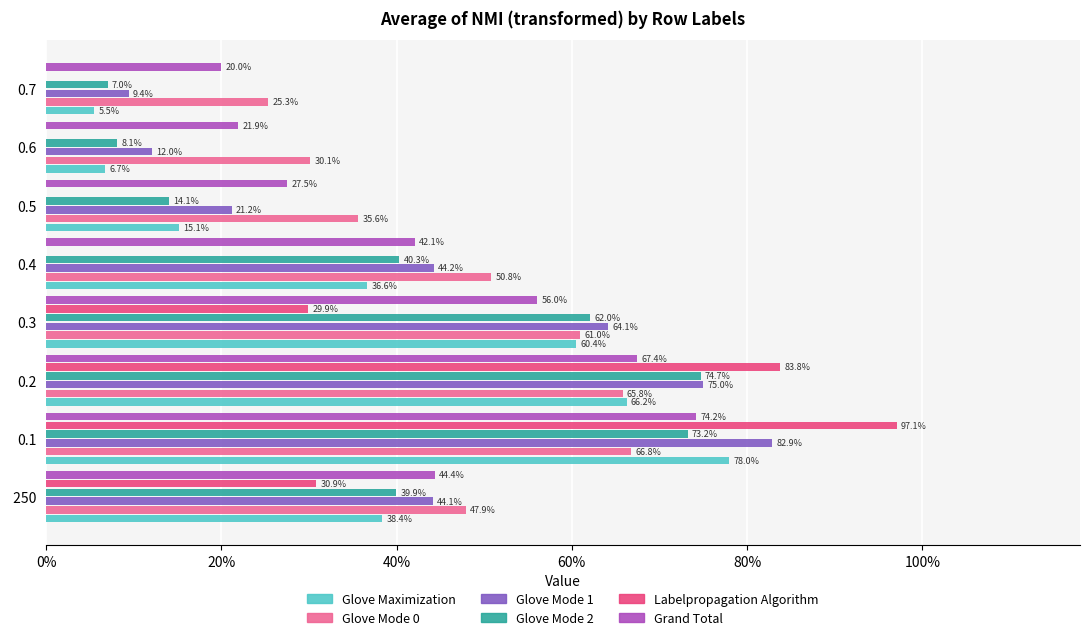

What are all the series names shown in the legend?

Glove Maximization, Glove Mode 0, Glove Mode 1, Glove Mode 2, Labelpropagation Algorithm, Grand Total